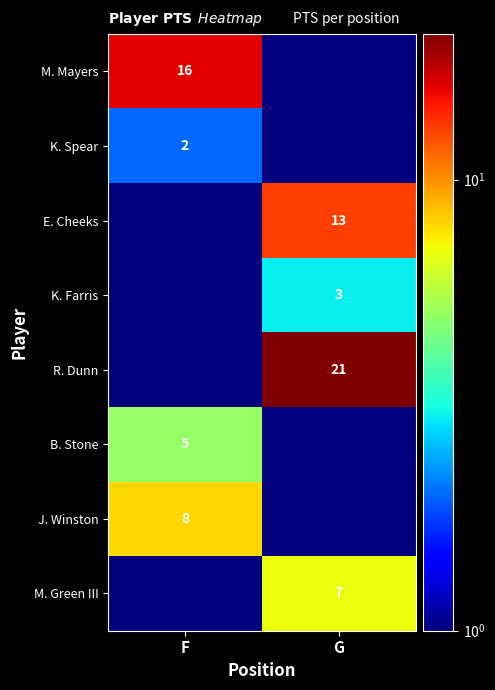

The value of K. Farris at G is 5.4. True or false?

False